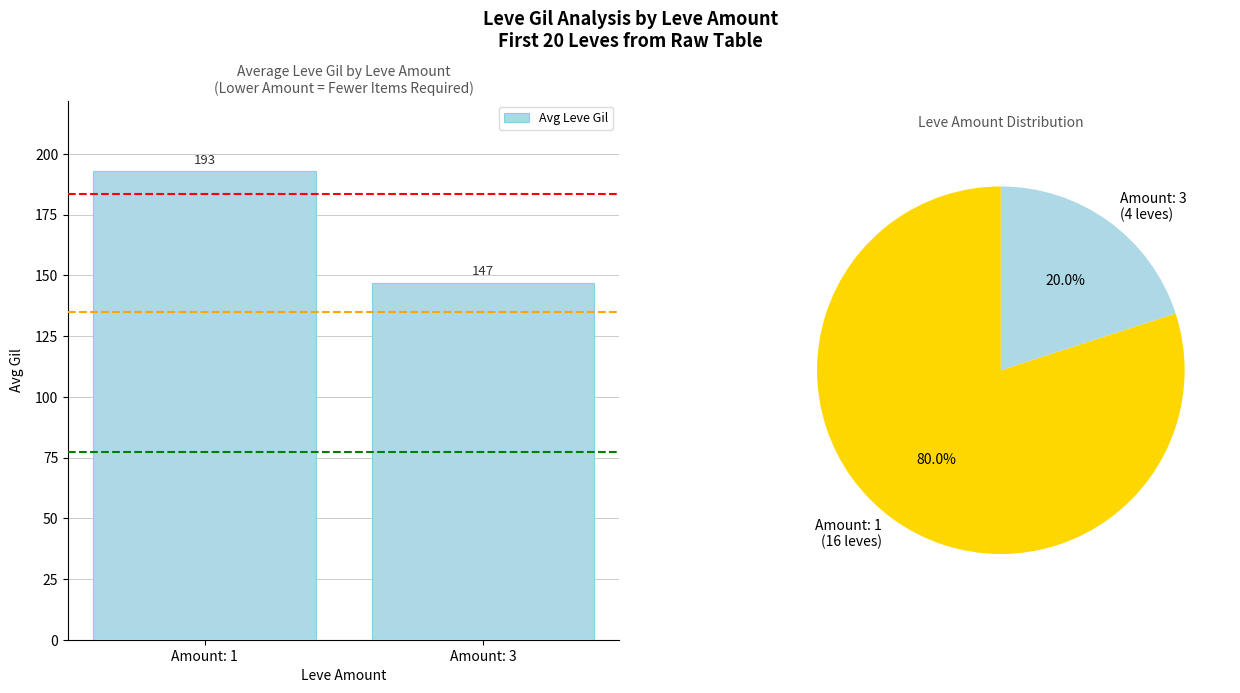

The value at Amount: 1 is 90.5. True or false?

False